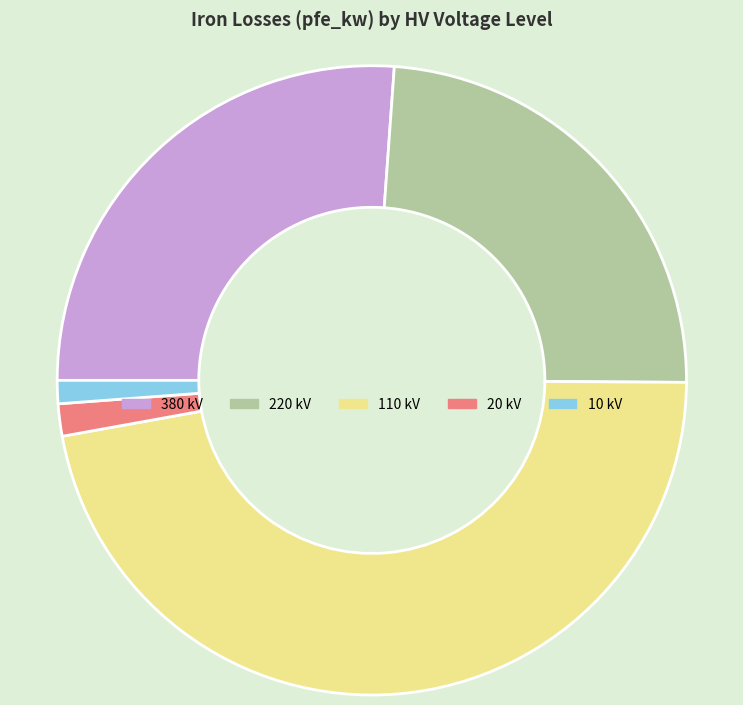

How many slices are in this pie chart?

5